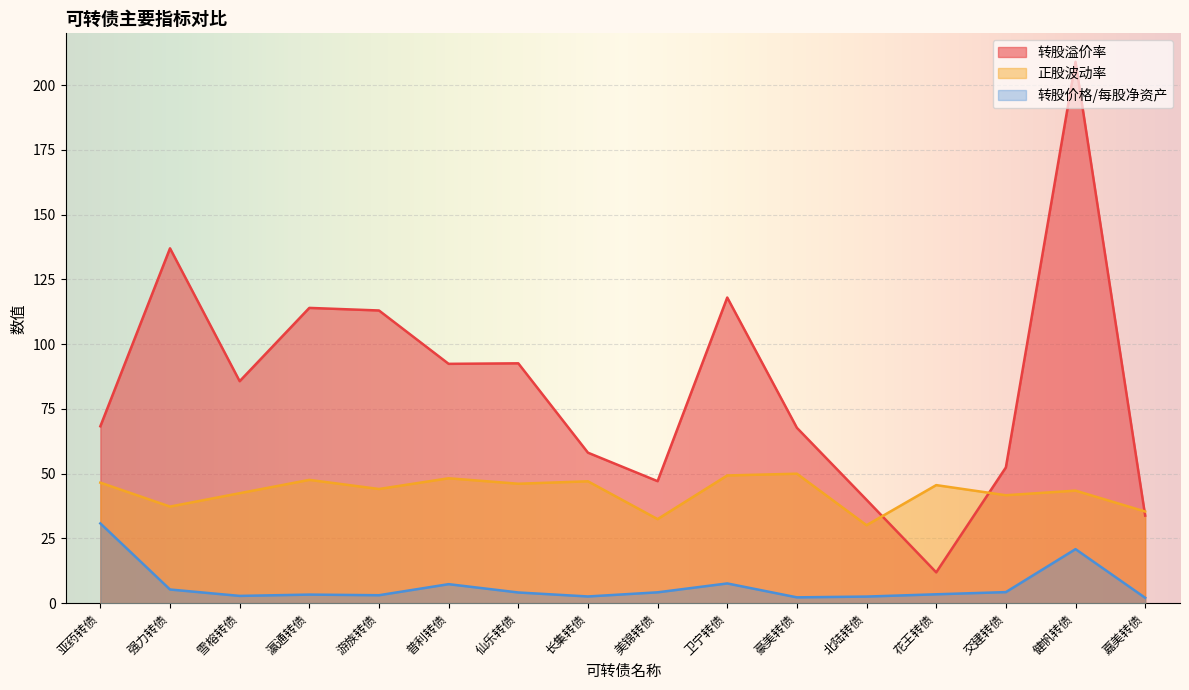

How many series are shown in this chart?

3